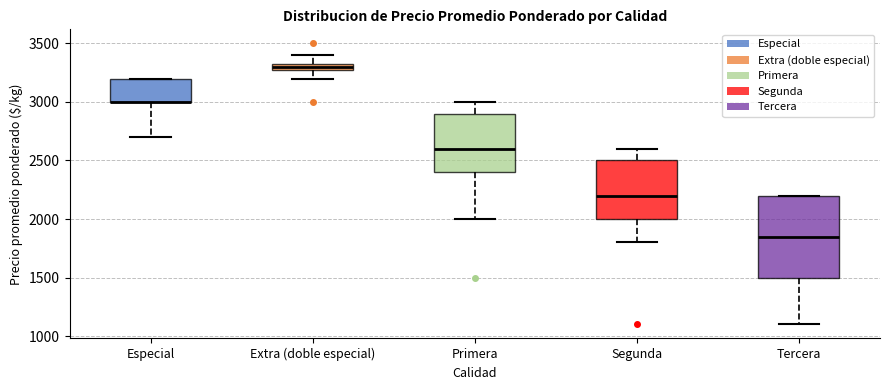

Where is the lower edge of the box for Especial on the y-axis? The values are not printed on the chart, so give them approximately, as read against the axis.

3000